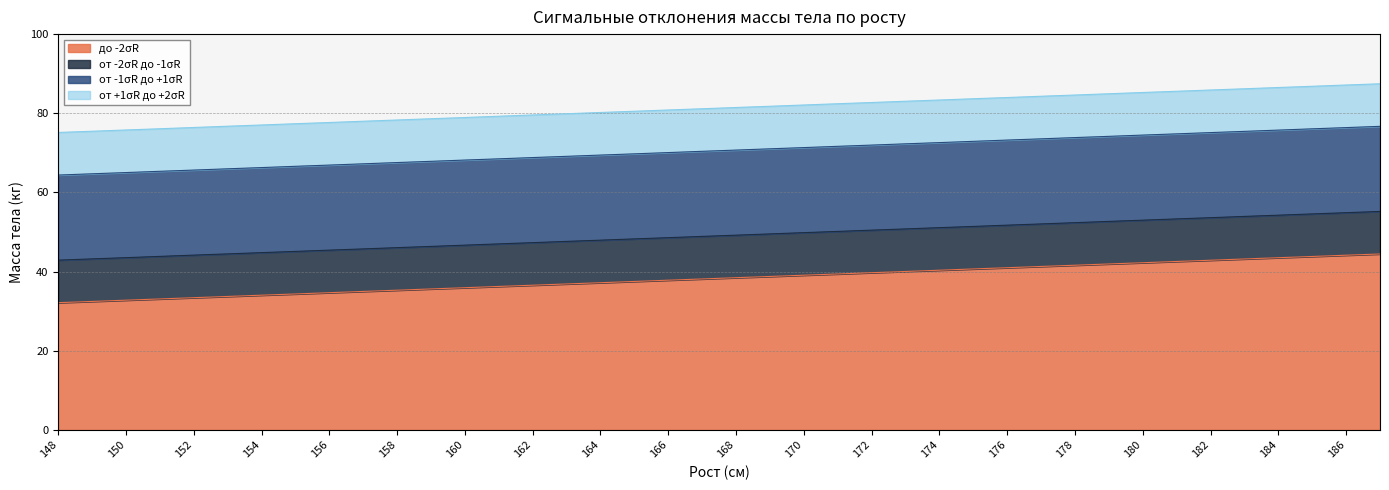

What is the difference between the от -1σR до +1σR values at 159 and 175?

5.0